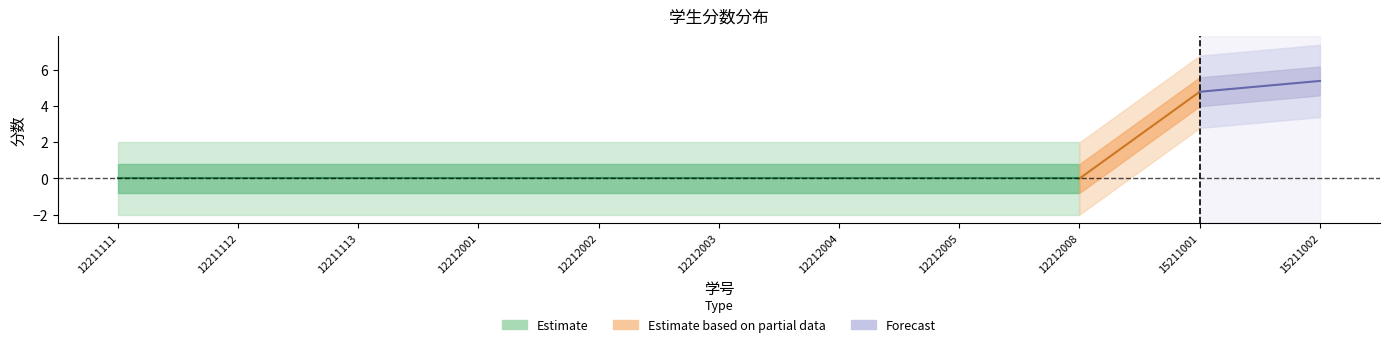

Rank the categories by value from lowest to highest.

12211111, 12211112, 12211113, 12212001, 12212002, 12212003, 12212004, 12212005, 12212008, 15211001, 15211002